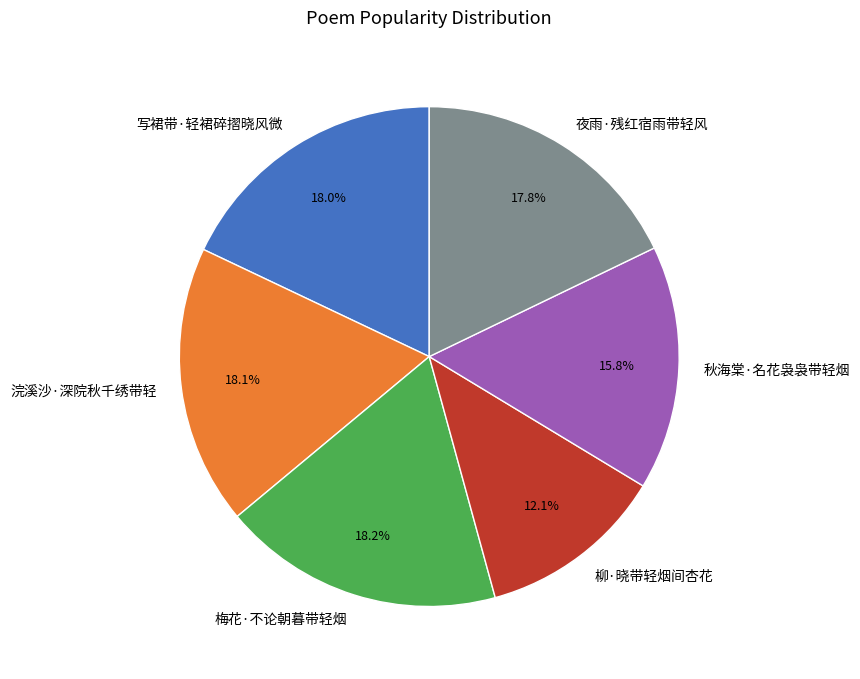

Combined, do 夜雨·残红宿雨带轻风 and 写裙带·轻裙碎摺晓风微 account for over 50%?

No